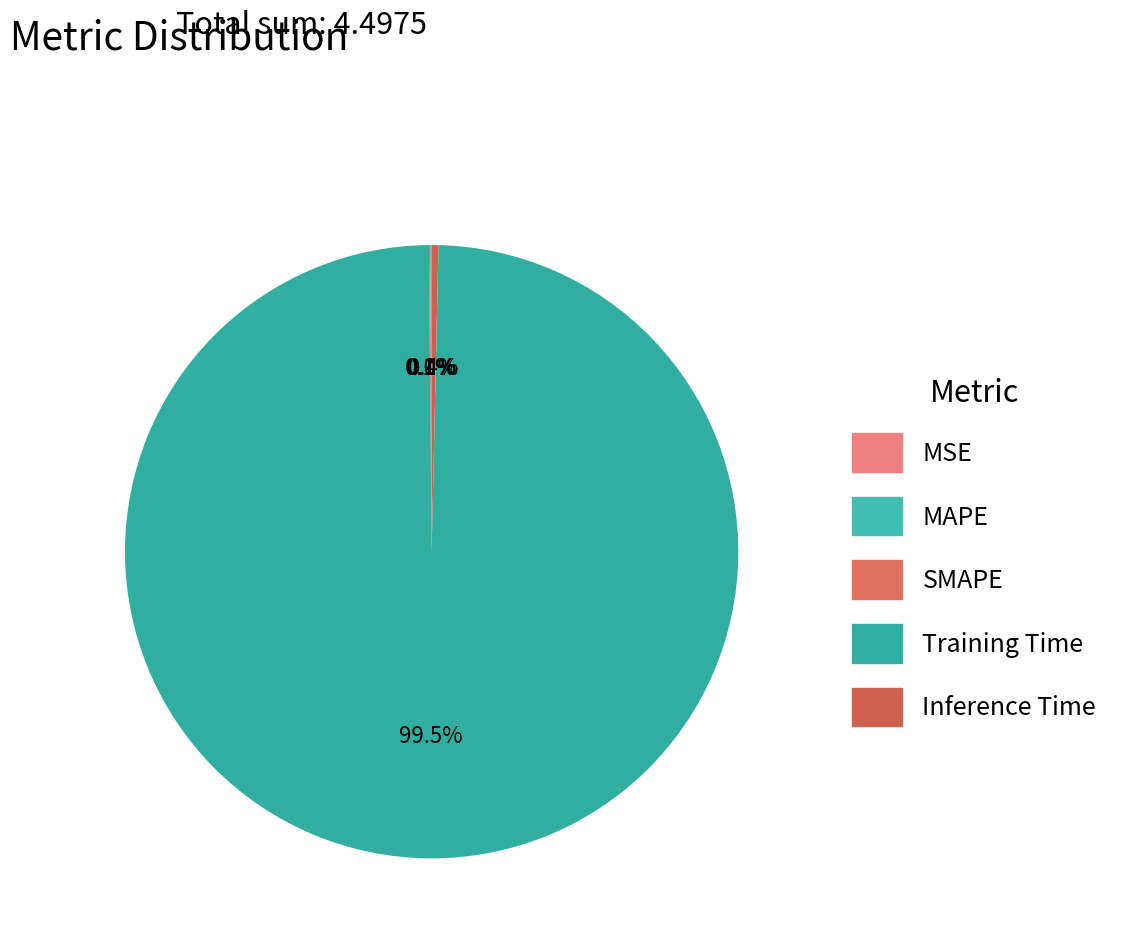

Does MSE account for over 50% of the chart?

No